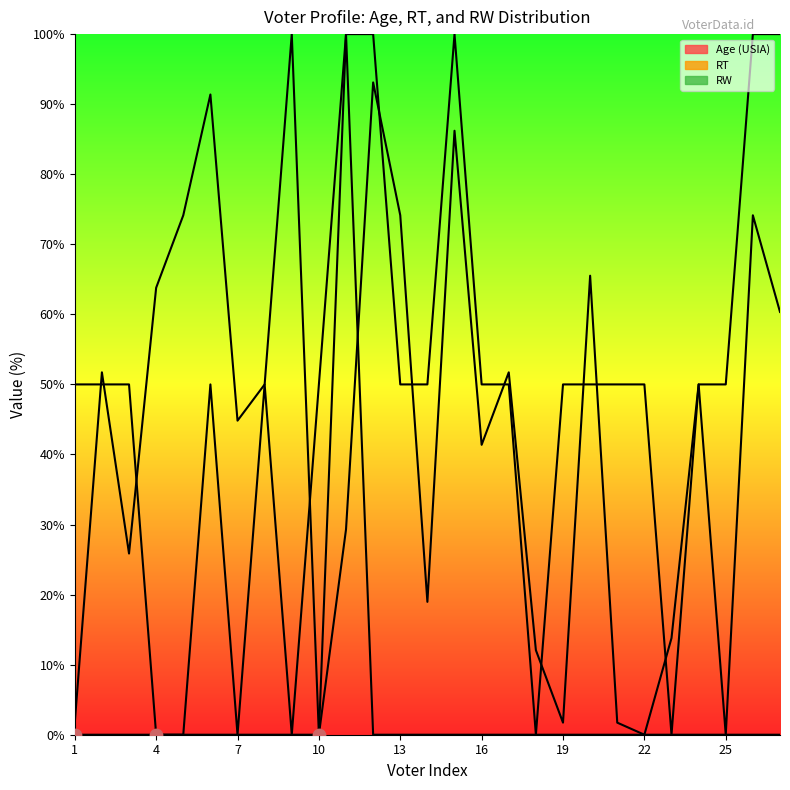

At how many categories does at least one series exceed 7?

27